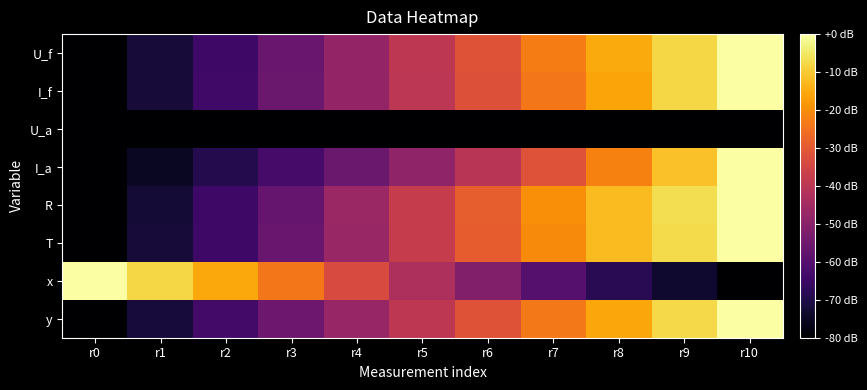

Which has a higher value, r10 or r5?

r10